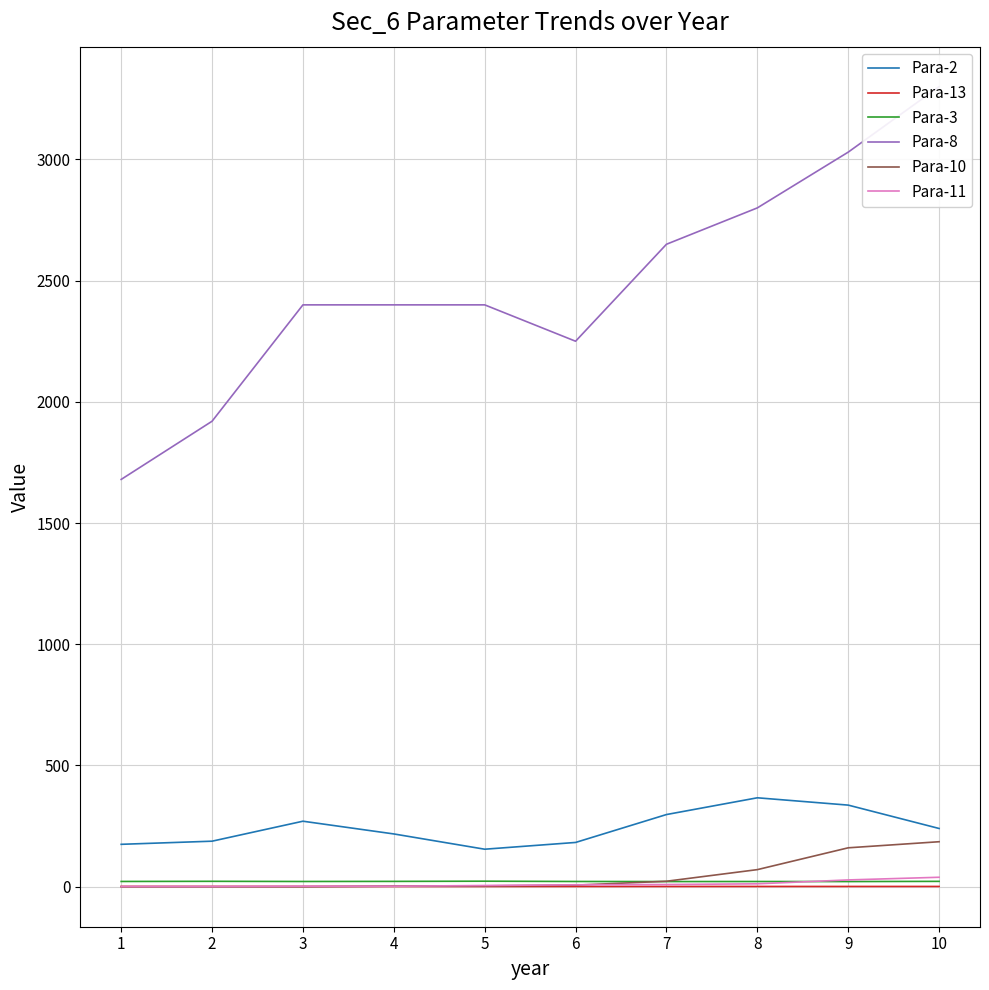

Is this an area chart (filled region under the line)?

No